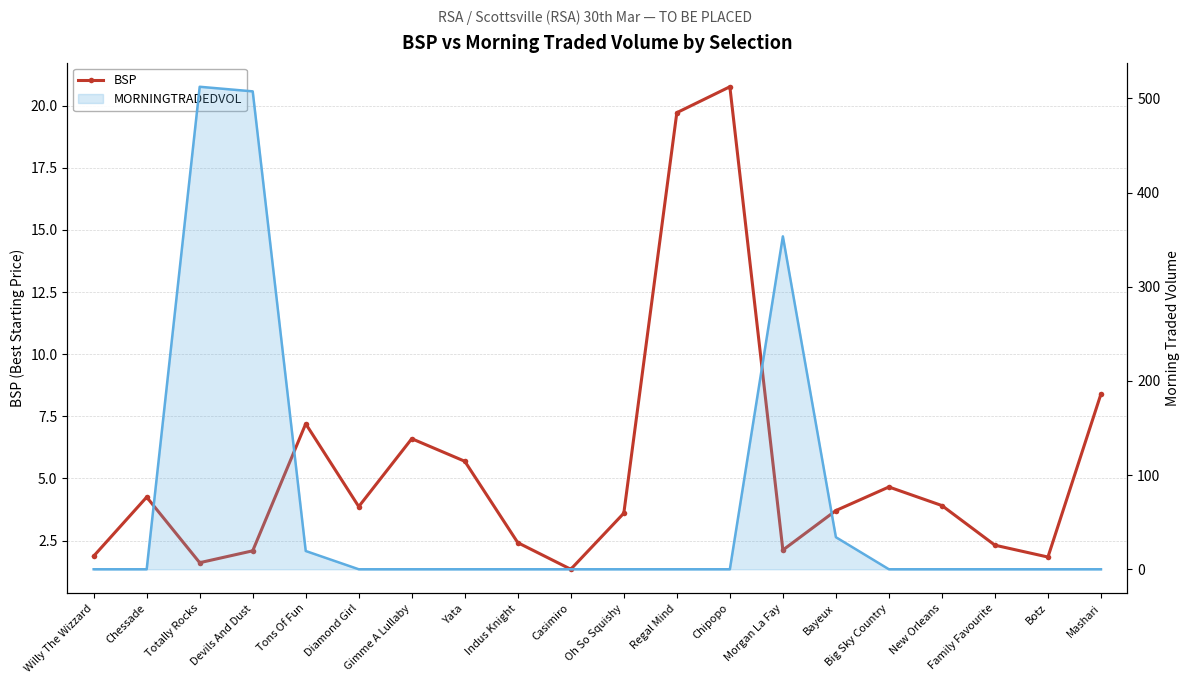

Between Chipopo and Family Favourite, which is larger?

Chipopo